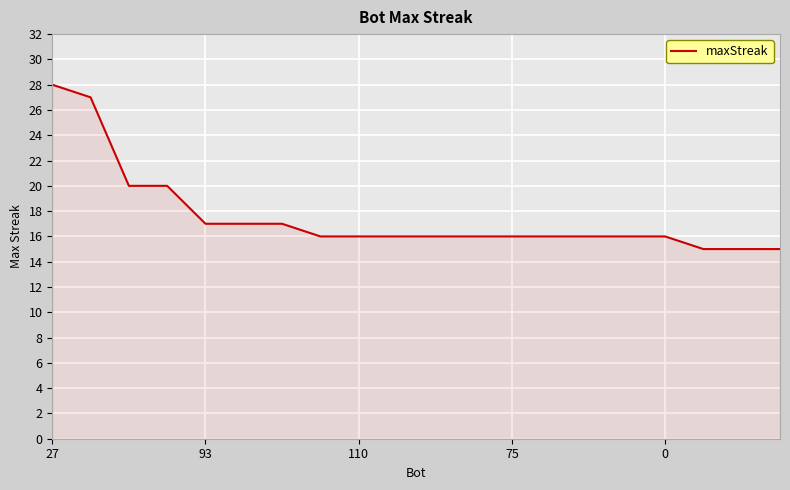

What is the difference between the maximum and minimum values?

13